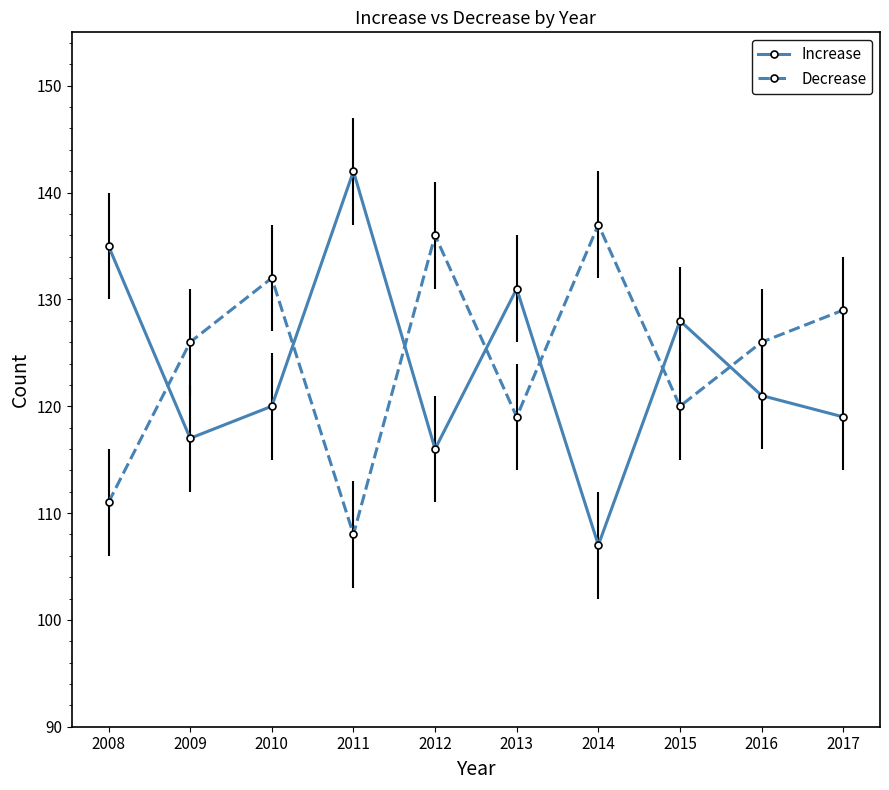

What is the maximum value for Increase?

142